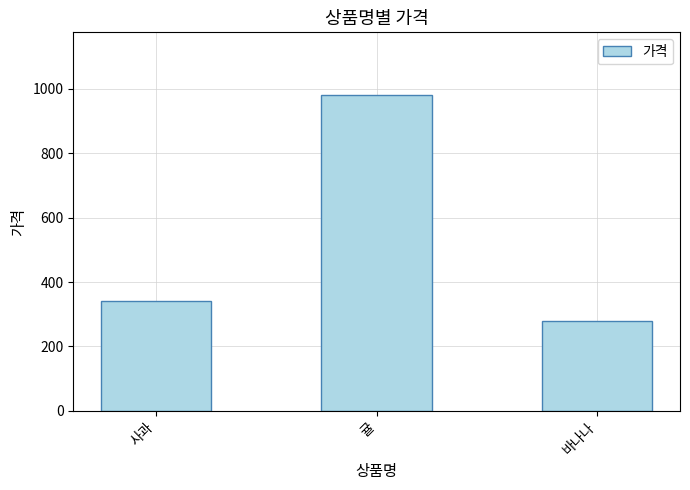

What is the value of the 3rd bar from the left?

280